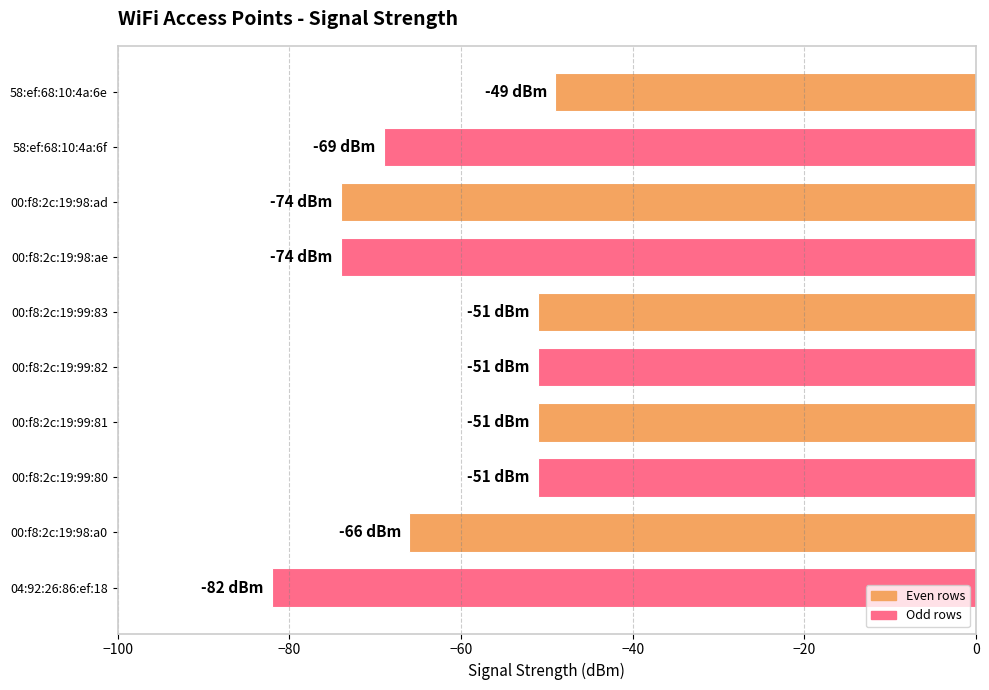

Where is the data nearest to the value -65?

00:f8:2c:19:98:a0